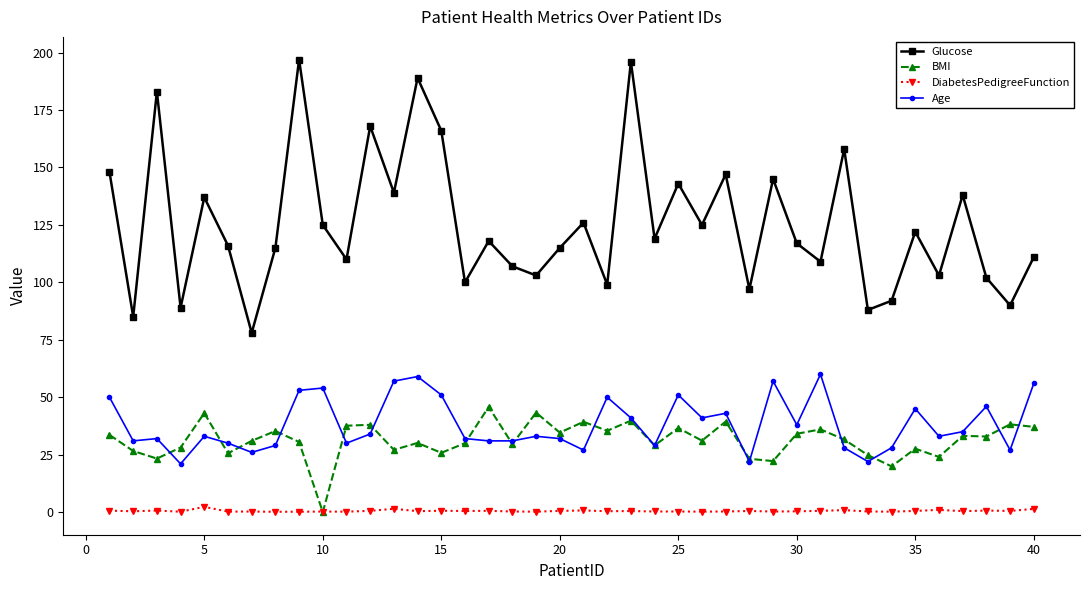

Which series has the largest total across all categories?

Glucose